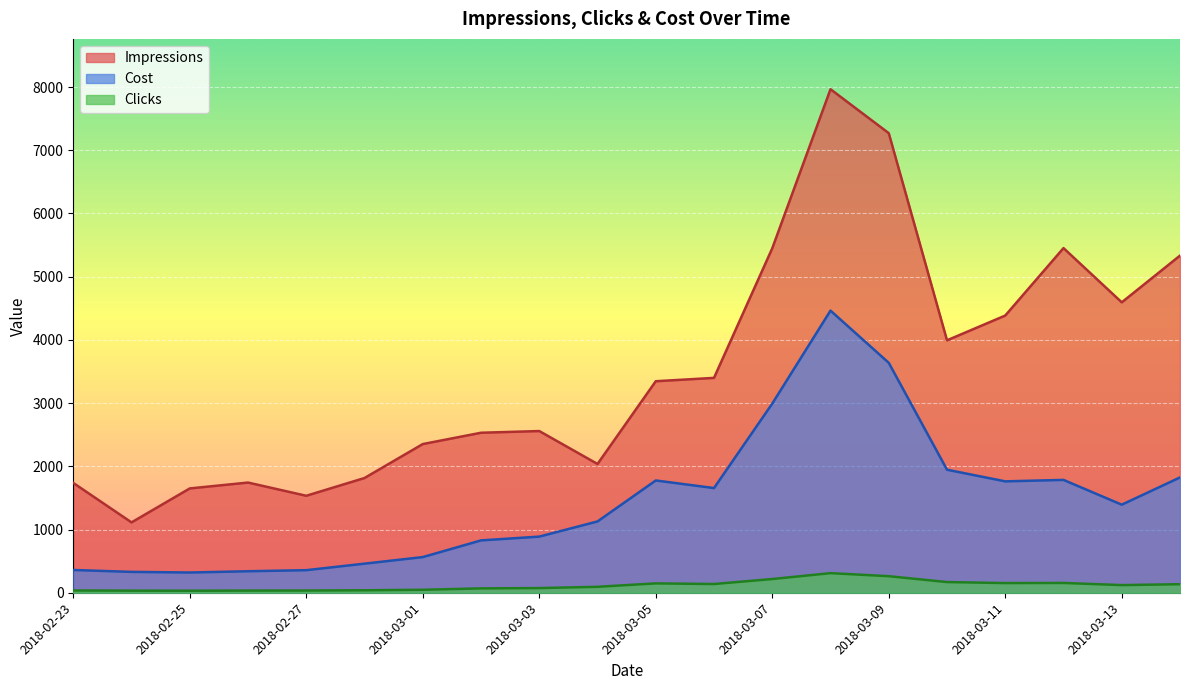

Count the number of data series in this chart.

3